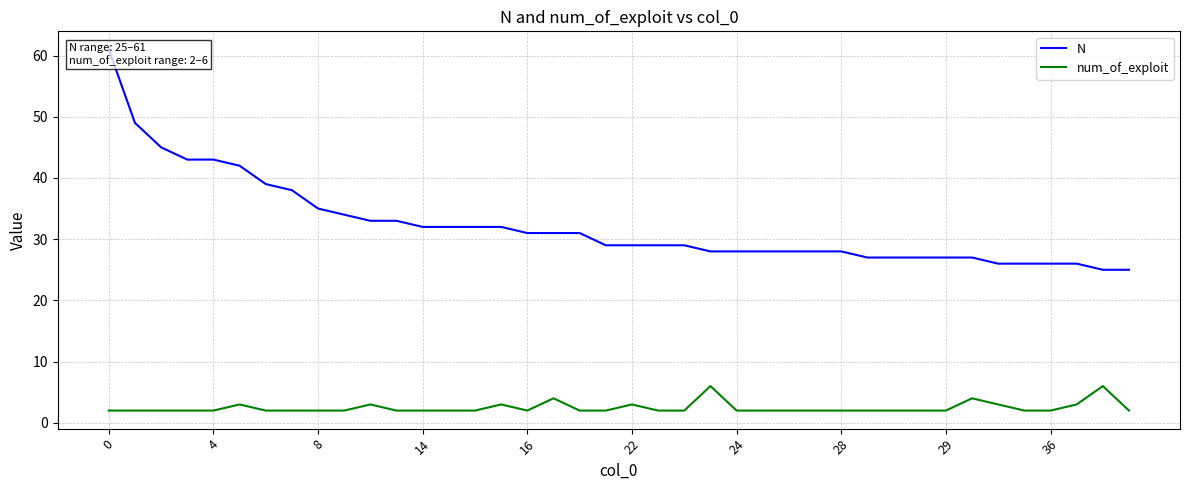

What is the sum of the num_of_exploit values at 28 and 27?

4